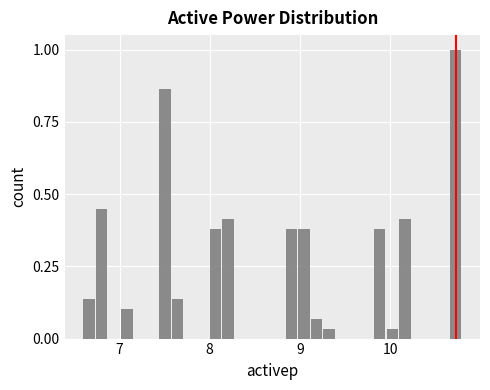

Read against the x-axis, roughly where is the centre of the tallest bar?

10.7